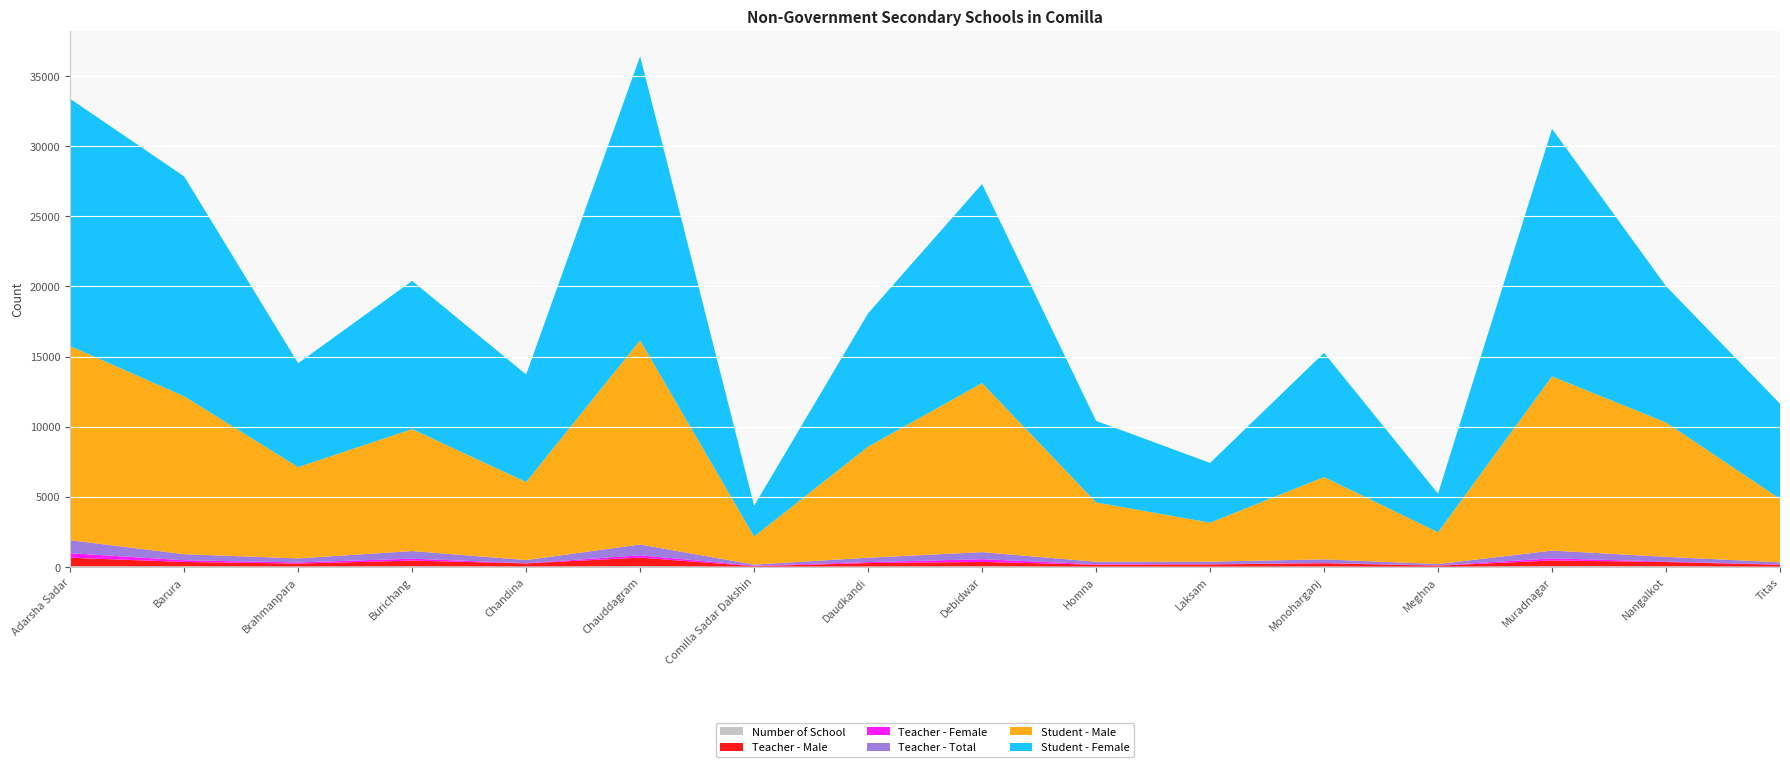

Reading left to right, list all the values displayed in this chart.

Number of School: Adarsha Sadar=46	Barura=43	Brahmanpara=28	Burichang=46	Chandina=27	Chauddagram=55	Comilla Sadar Dakshin=12	Daudkandi=28	Debidwar=42	Homna=16	Laksam=16	Monoharganj=26	Meghna=8	Muradnagar=51	Nangalkot=44	Titas=12
Teacher - Male: Adarsha Sadar=604	Barura=308	Brahmanpara=210	Burichang=400	Chandina=221	Chauddagram=605	Comilla Sadar Dakshin=36	Daudkandi=243	Debidwar=310	Homna=140	Laksam=160	Monoharganj=232	Meghna=77	Muradnagar=406	Nangalkot=303	Titas=137
Teacher - Female: Adarsha Sadar=325	Barura=122	Brahmanpara=78	Burichang=141	Chandina=9	Chauddagram=165	Comilla Sadar Dakshin=39	Daudkandi=69	Debidwar=194	Homna=35	Laksam=18	Monoharganj=23	Meghna=18	Muradnagar=150	Nangalkot=33	Titas=20
Teacher - Total: Adarsha Sadar=929	Barura=430	Brahmanpara=288	Burichang=541	Chandina=230	Chauddagram=770	Comilla Sadar Dakshin=75	Daudkandi=312	Debidwar=504	Homna=175	Laksam=178	Monoharganj=255	Meghna=95	Muradnagar=556	Nangalkot=336	Titas=157
Student - Male: Adarsha Sadar=13843	Barura=11260	Brahmanpara=6508	Burichang=8696	Chandina=5561	Chauddagram=14560	Comilla Sadar Dakshin=2000	Daudkandi=7919	Debidwar=12056	Homna=4230	Laksam=2779	Monoharganj=5867	Meghna=2267	Muradnagar=12420	Nangalkot=9580	Titas=4524
Student - Female: Adarsha Sadar=17629	Barura=15680	Brahmanpara=7410	Burichang=10569	Chandina=7672	Chauddagram=20260	Comilla Sadar Dakshin=2200	Daudkandi=9509	Debidwar=14200	Homna=5818	Laksam=4261	Monoharganj=8860	Meghna=2754	Muradnagar=17658	Nangalkot=9720	Titas=6785